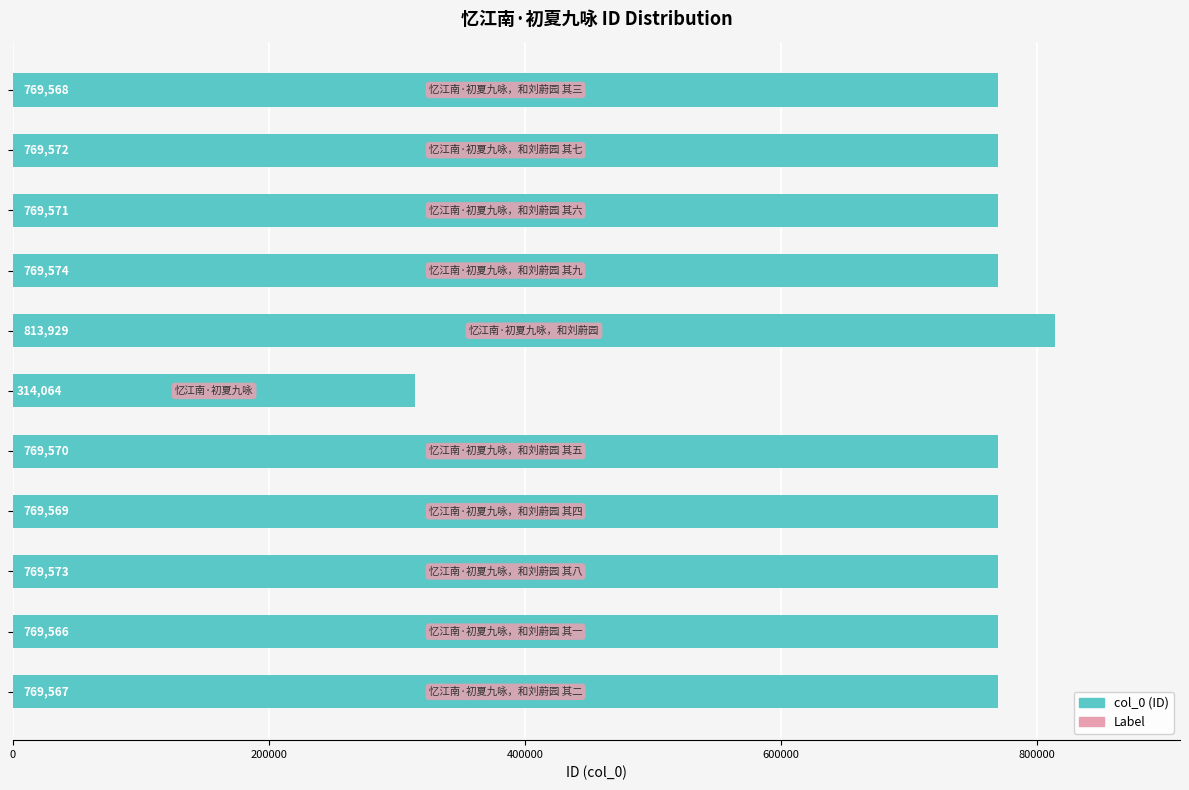

What is the maximum value shown in the chart?

813929